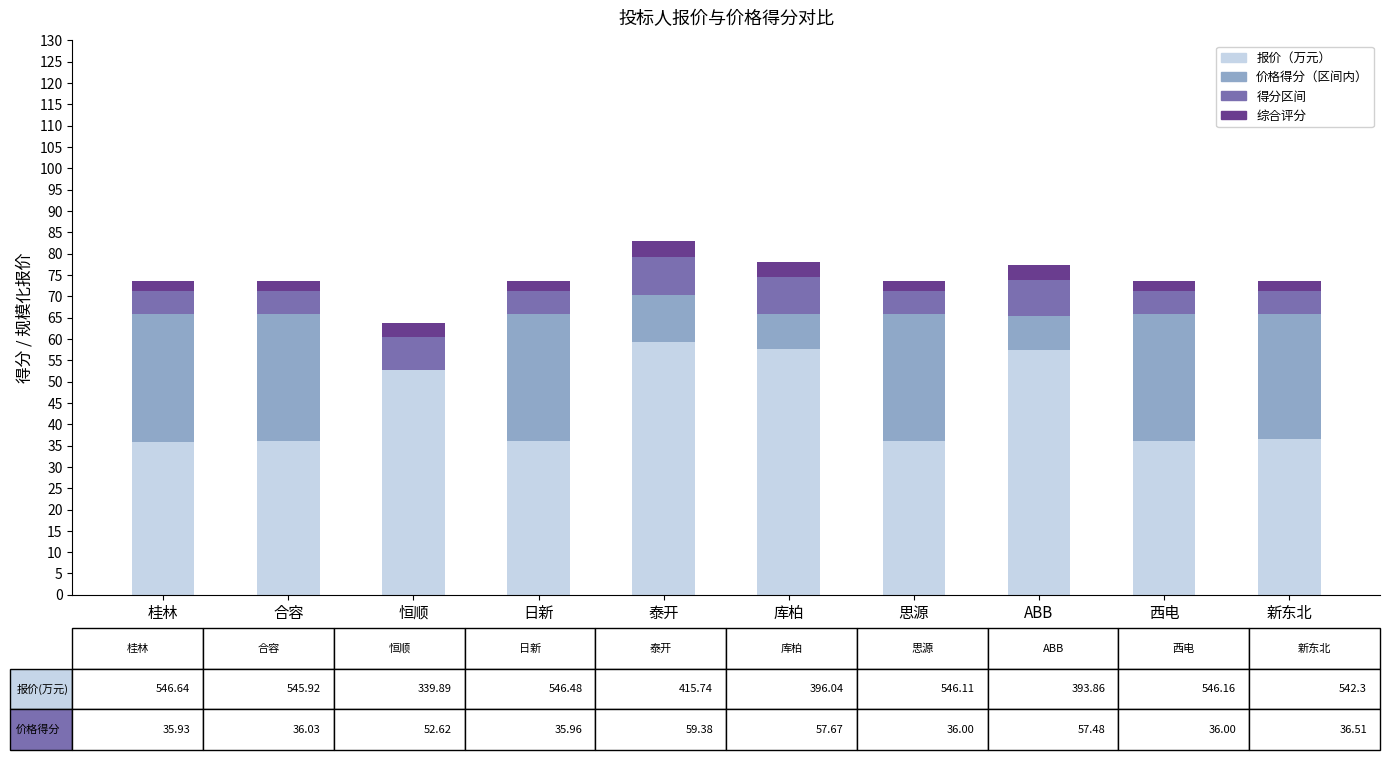

At which label is 报价（万元） closest to 47?

恒顺